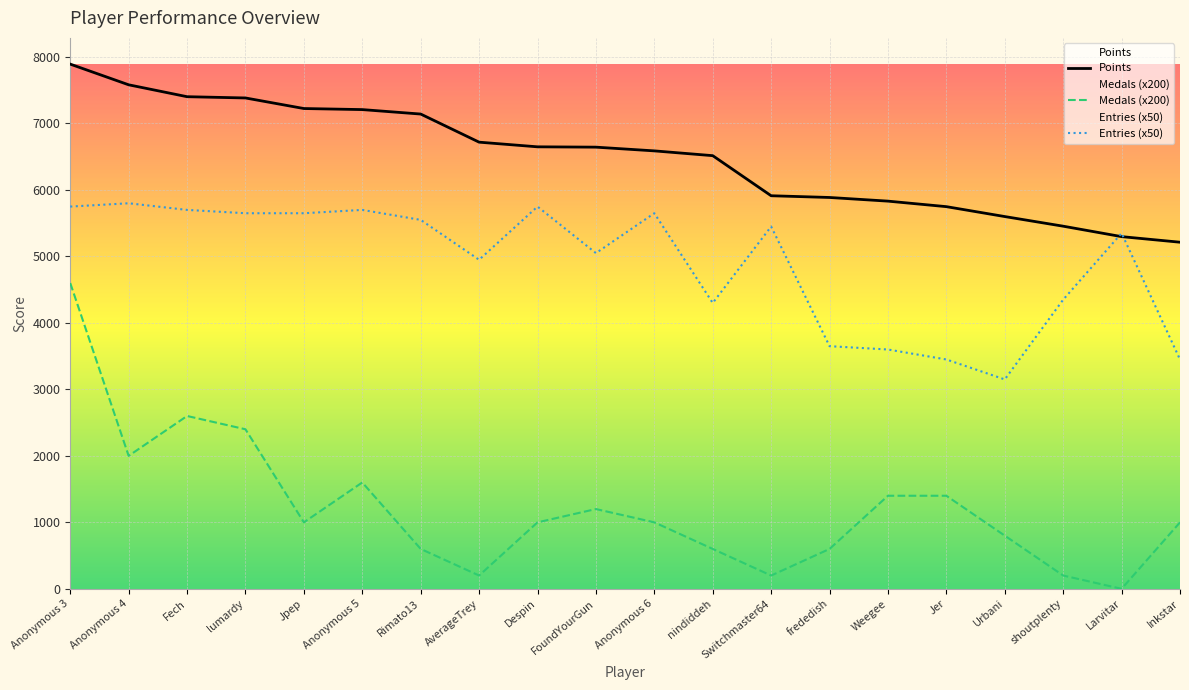

What position from the right is Anonymous 6?

10